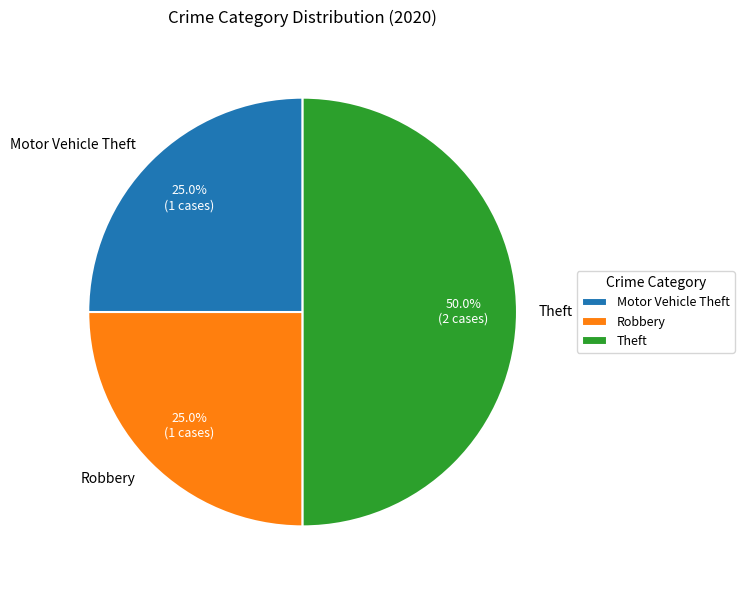

Do Theft and Robbery together represent more than half of the pie?

Yes